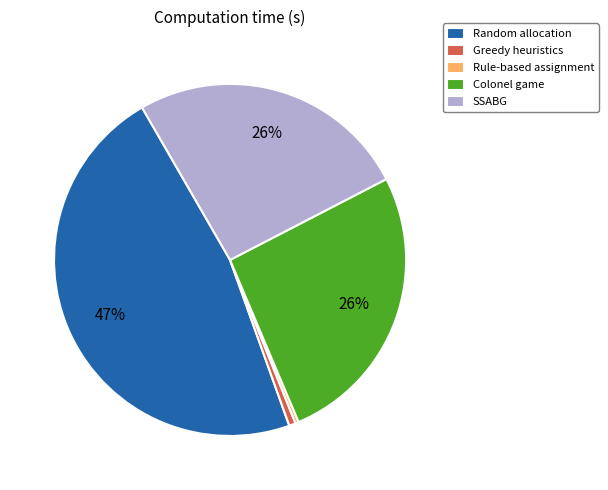

Which slice is the largest?

Random allocation